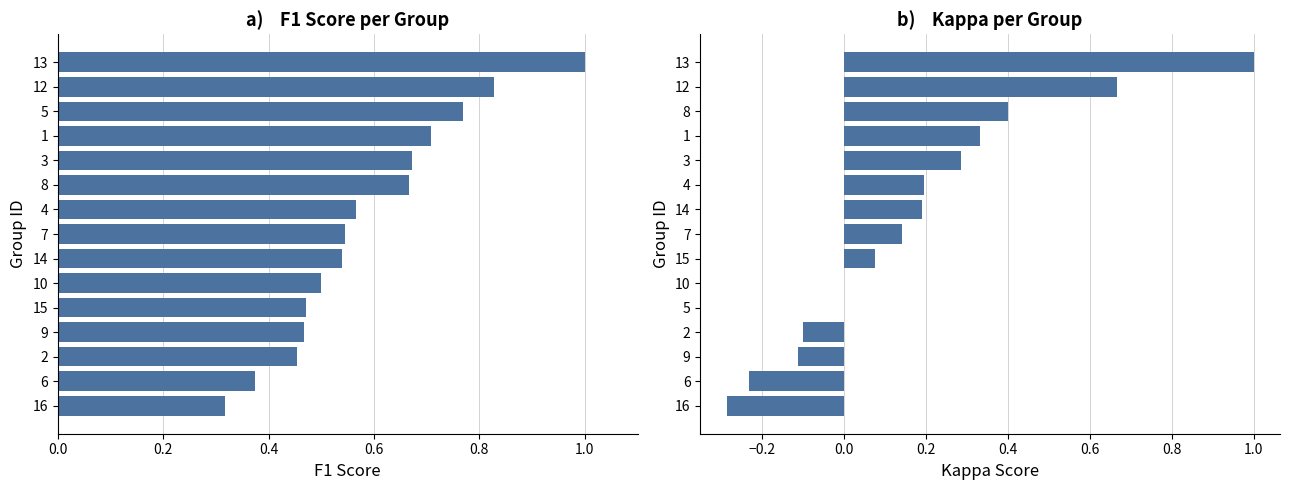

What is the difference between the maximum and minimum values in the f1 series?

0.7